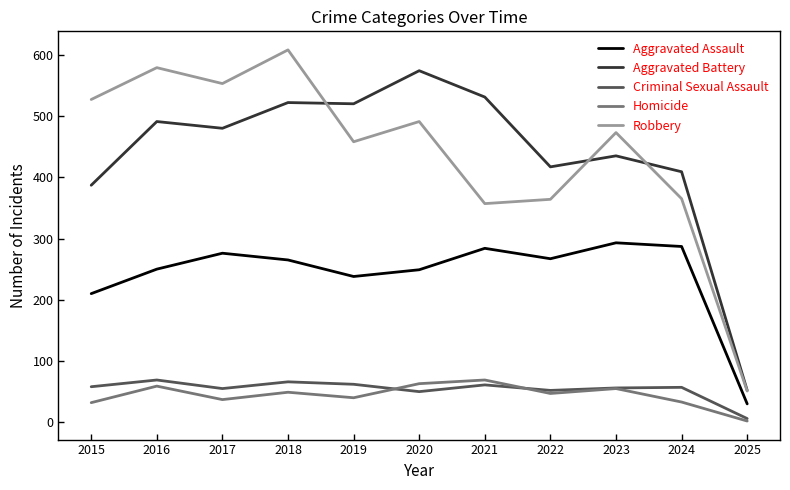

True or false: Criminal Sexual Assault has a value of 50 at 2020.

True